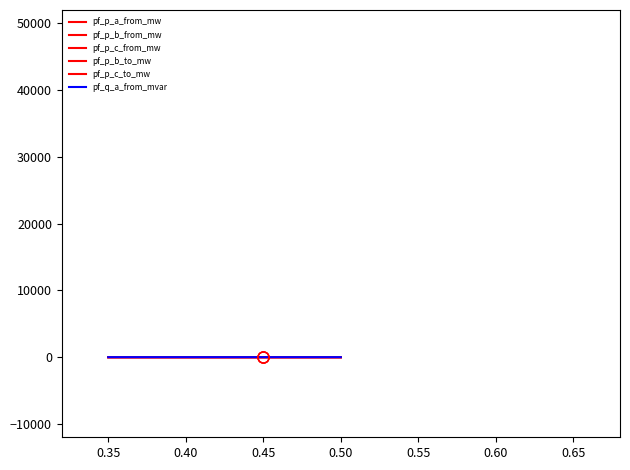

How many lines are shown in the chart?

6